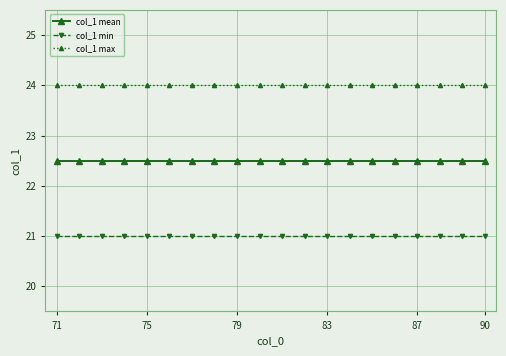

What is the sum of all col_1 max values?

480.0